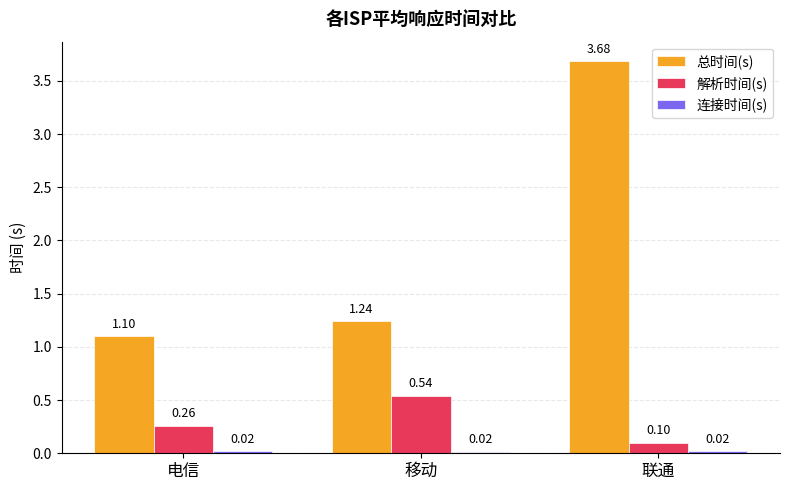

Where is 解析时间(s) nearest to the value 0?

联通